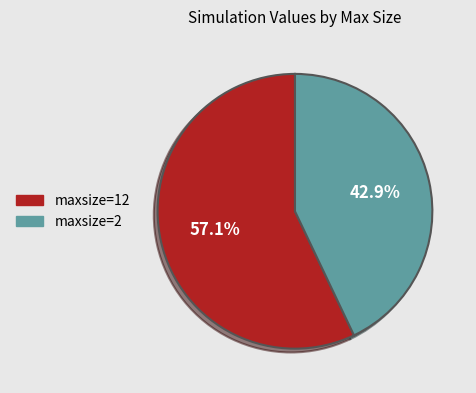

How many slices are in this pie chart?

2